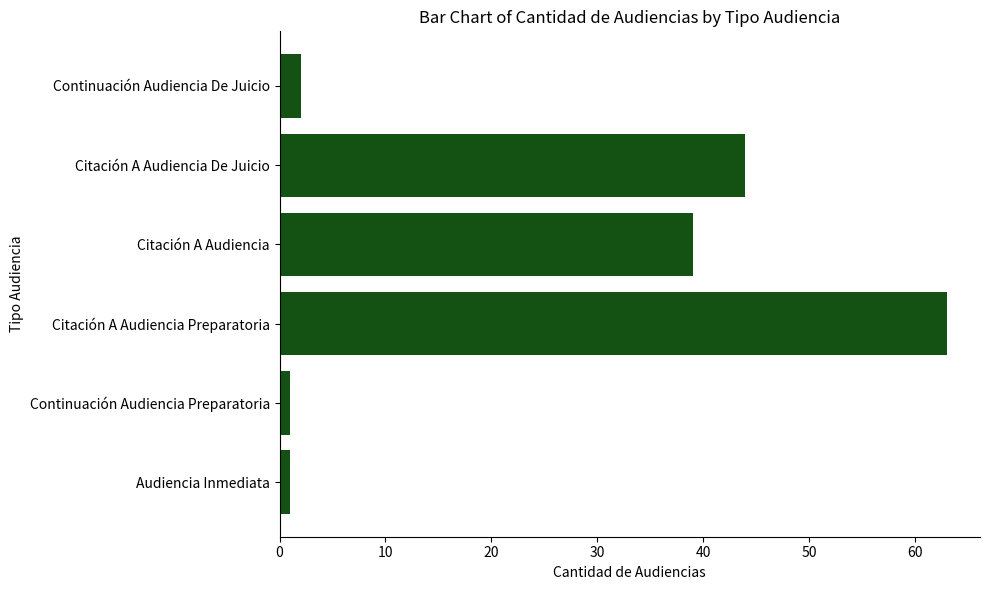

How many bars are there in total?

6